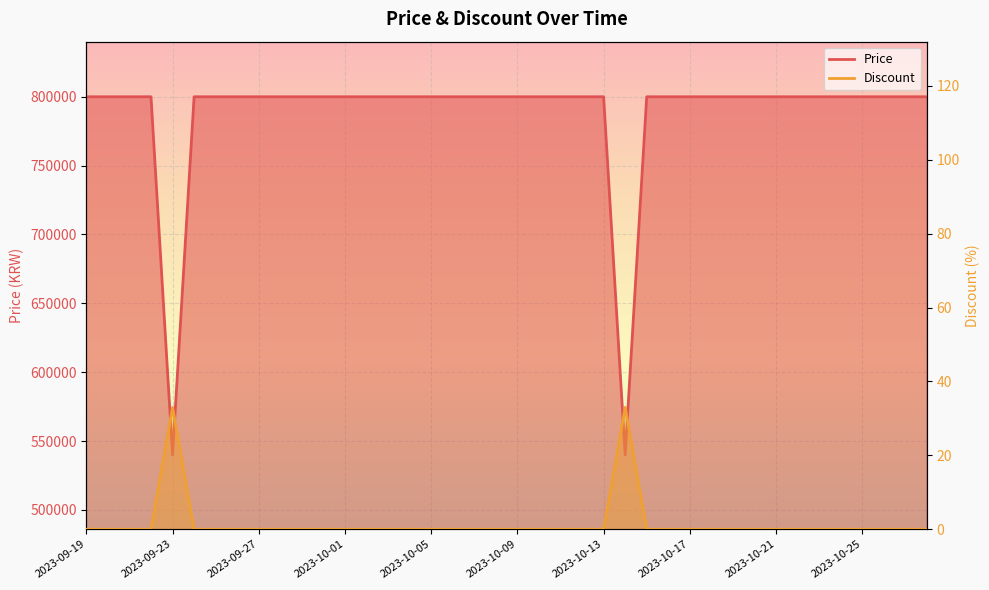

What is the difference between the highest and lowest values at 2023-09-23?

539967